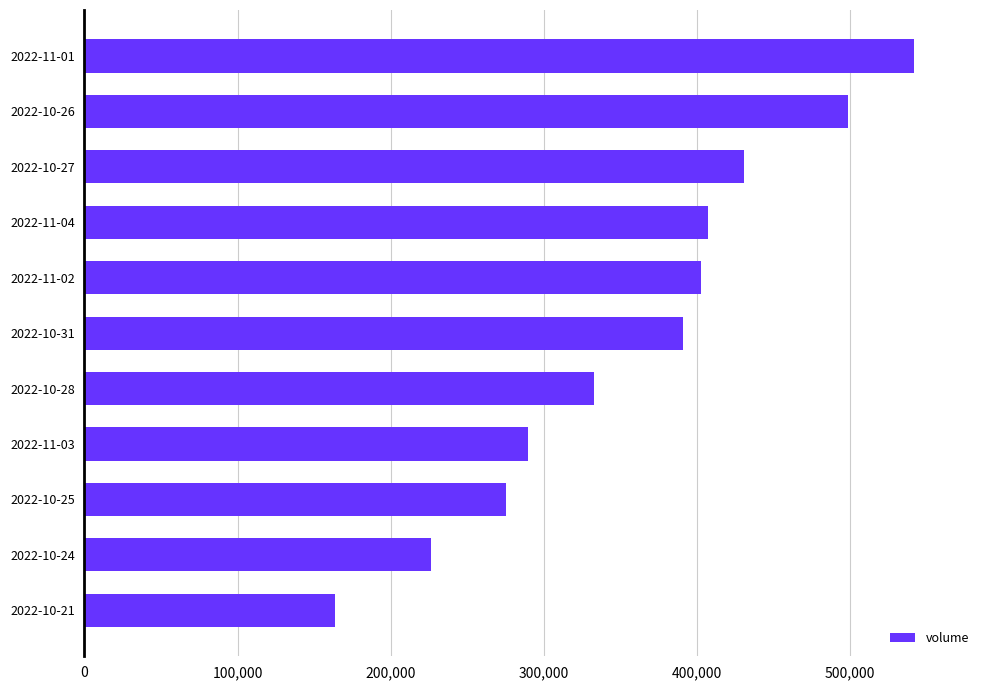

List the labels in order of value, smallest first.

2022-10-21, 2022-10-24, 2022-10-25, 2022-11-03, 2022-10-28, 2022-10-31, 2022-11-02, 2022-11-04, 2022-10-27, 2022-10-26, 2022-11-01